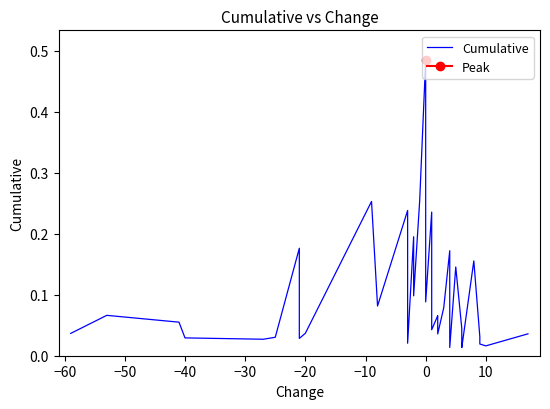

Does the chart have visible grid lines?

No